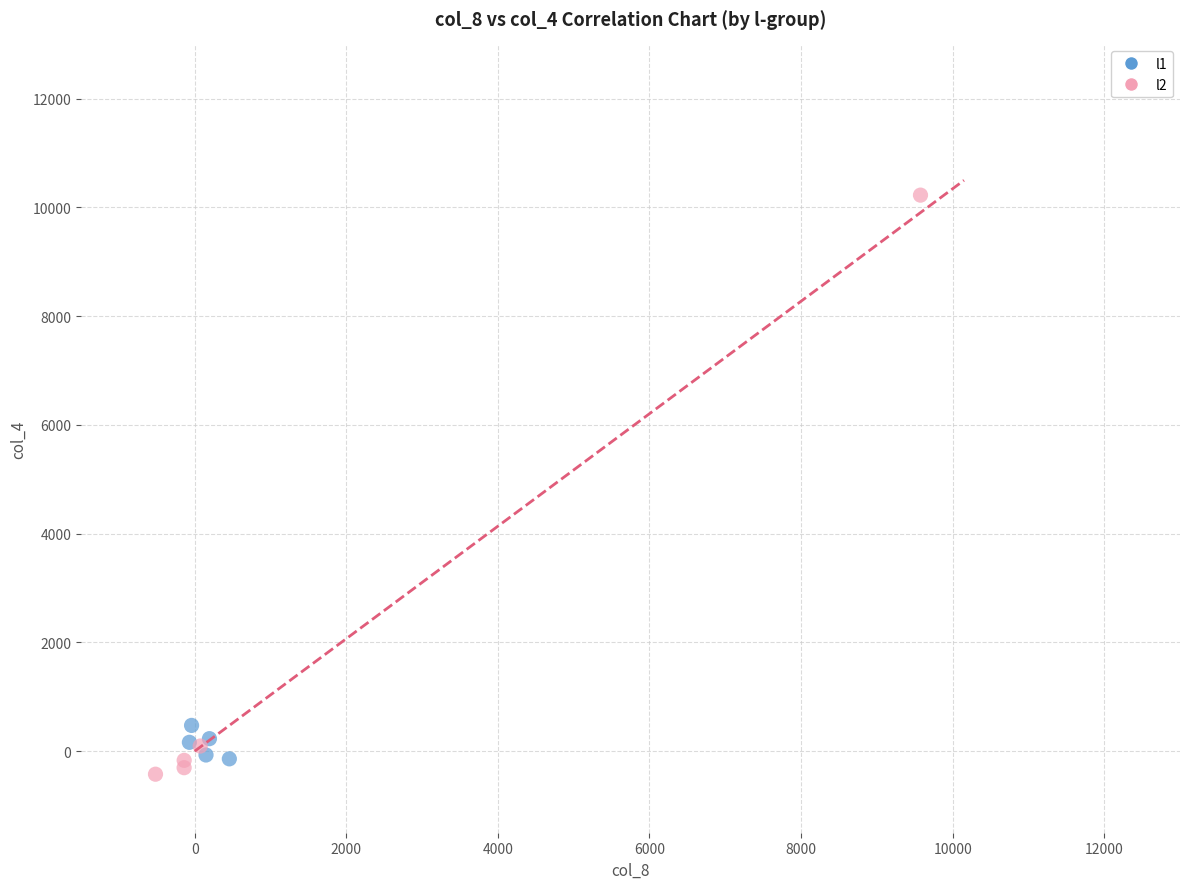

What are all the series names shown in the legend?

l1, l2